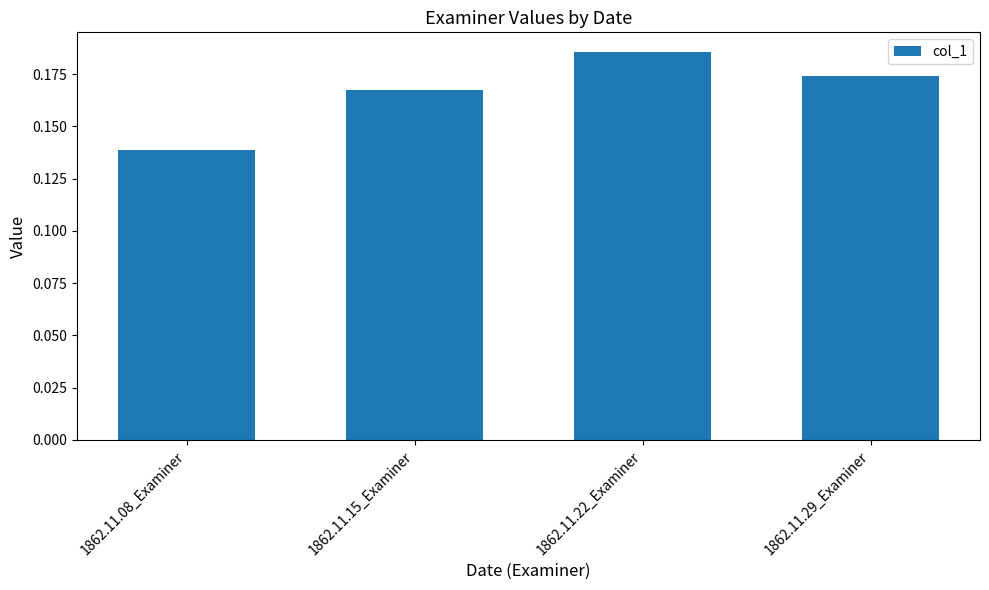

What position from the right is 1862.11.29_Examiner?

1